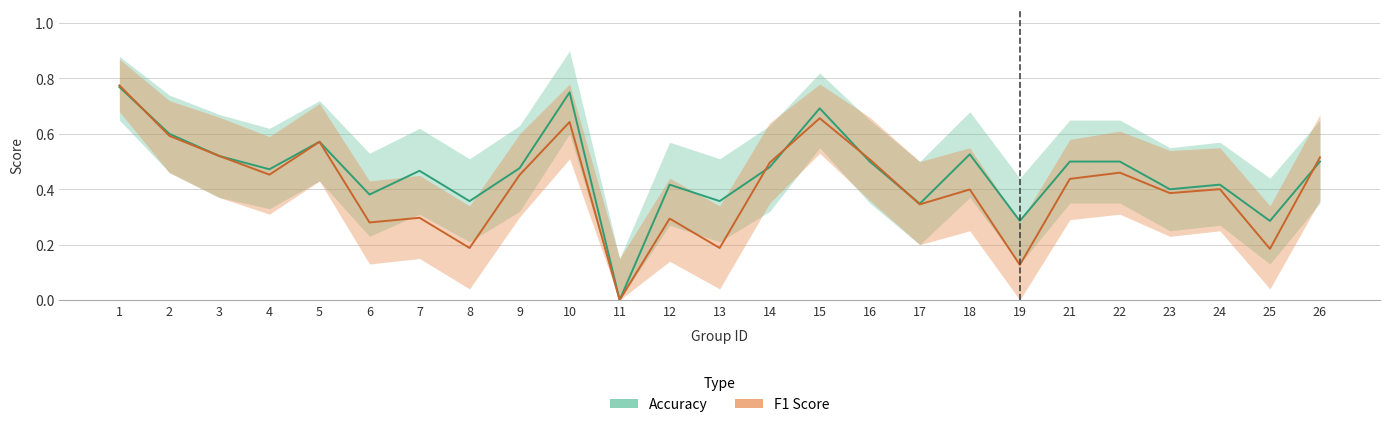

At which category is the sum across all series the highest?

1